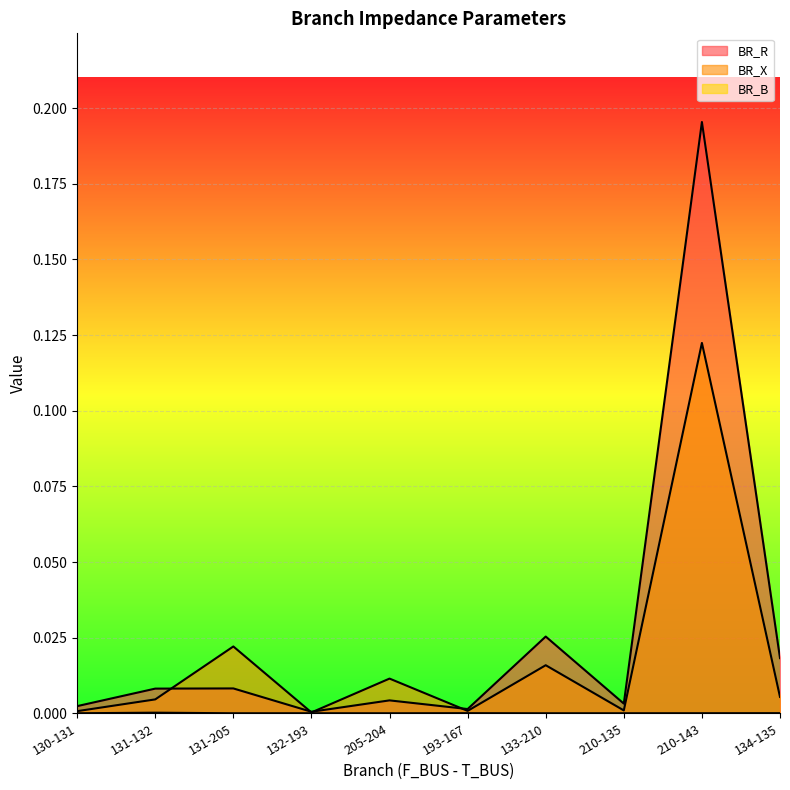

What is the maximum value for BR_R?

0.2